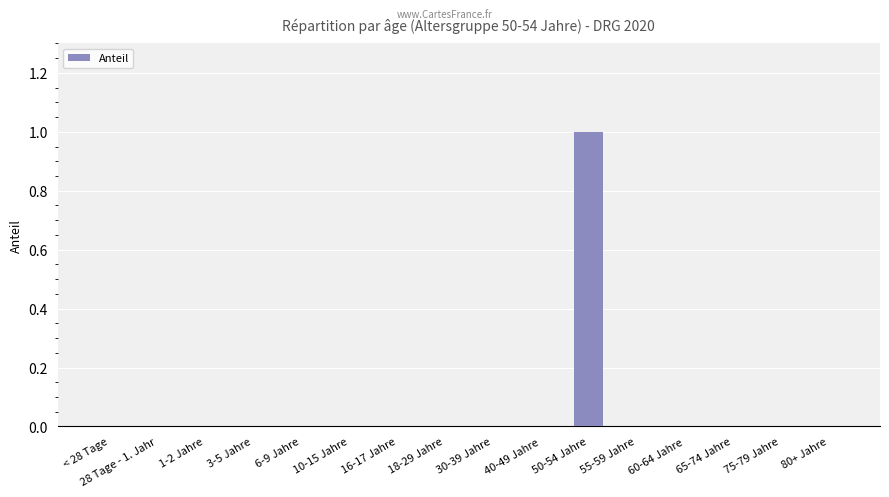

True or false: the data shows 0 at 80+ Jahre.

True